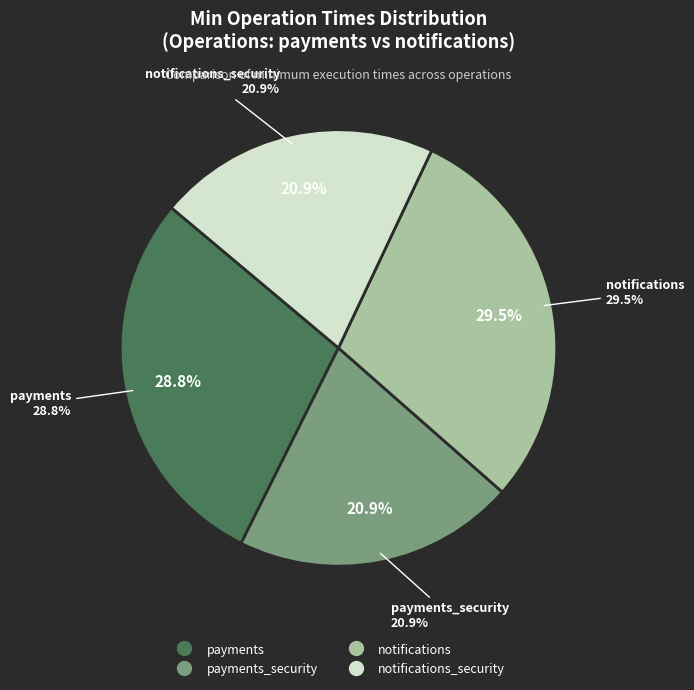

Which has a higher value, notifications or notifications_security?

notifications